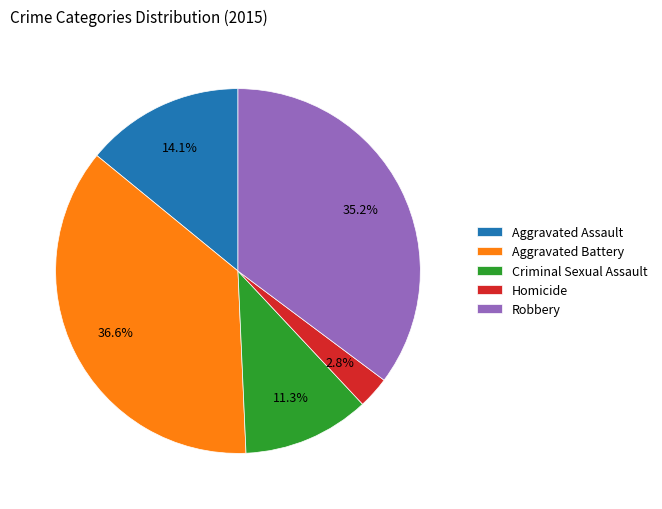

Between Homicide and Criminal Sexual Assault, which is larger?

Criminal Sexual Assault